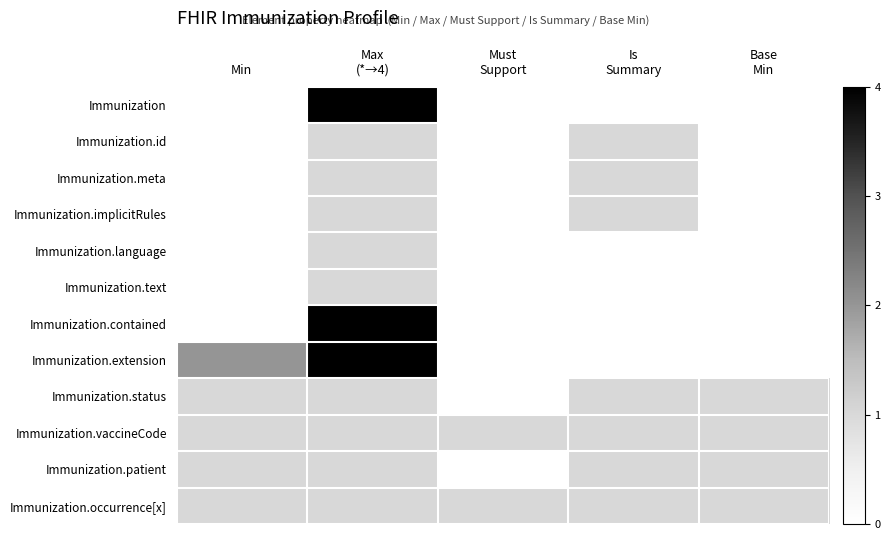

Count the number of categories in the chart.

5